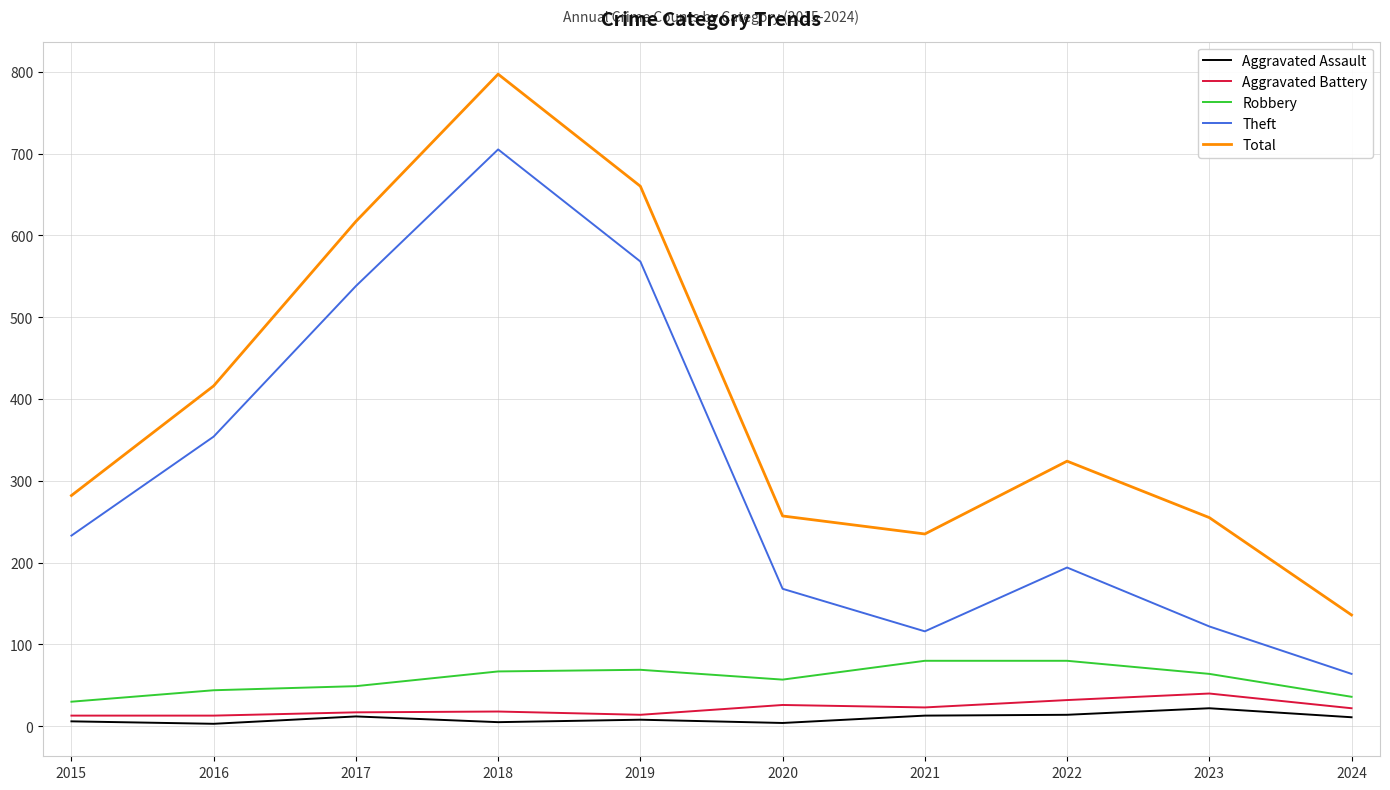

What is the maximum value for Aggravated Battery?

40